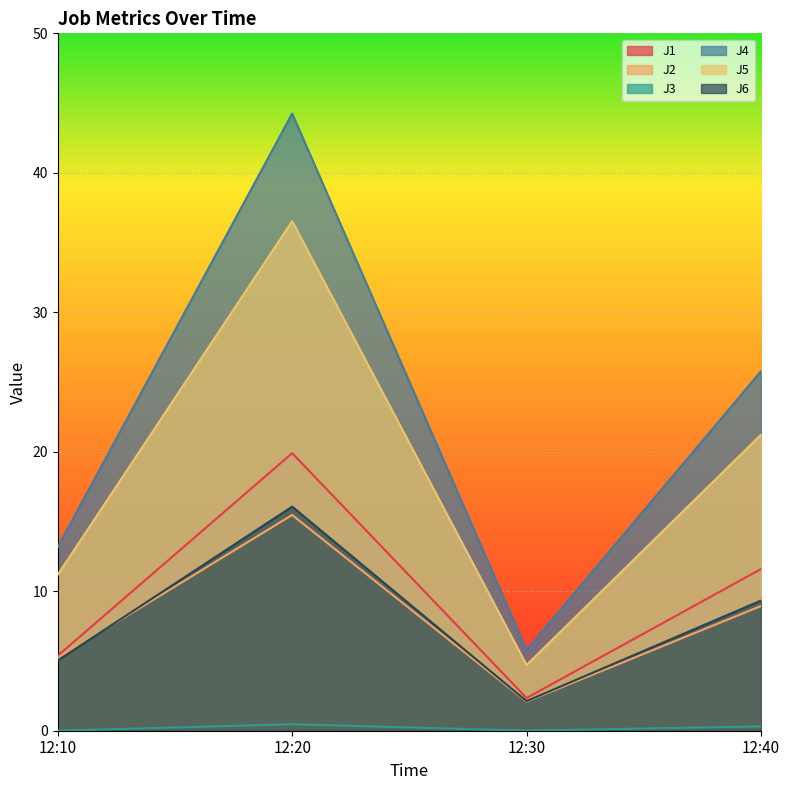

How many values in the J5 series are below 21?

2